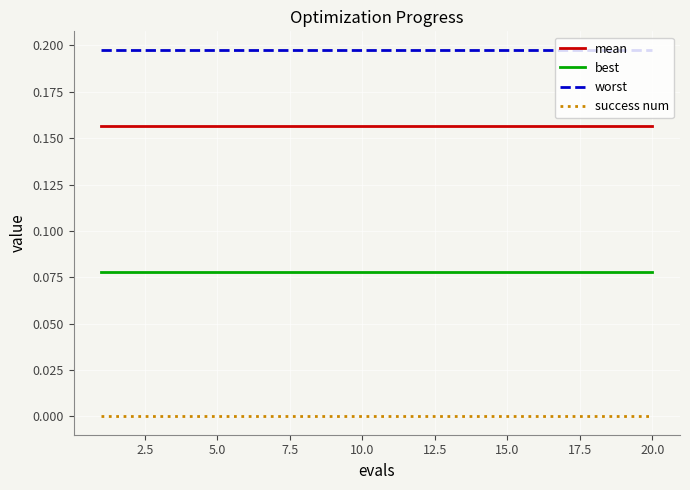

True or false: worst and mean intersect in this chart.

False